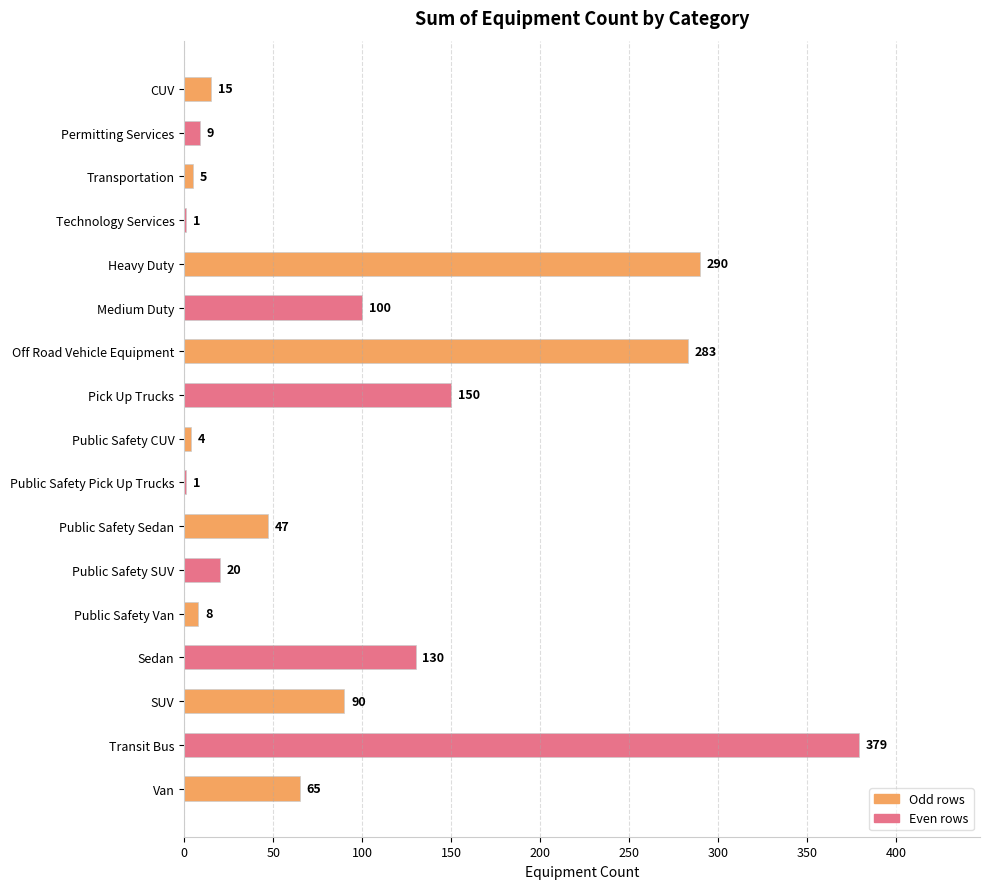

What is the change in value from Off Road Vehicle Equipment to Public Safety Van?

-275